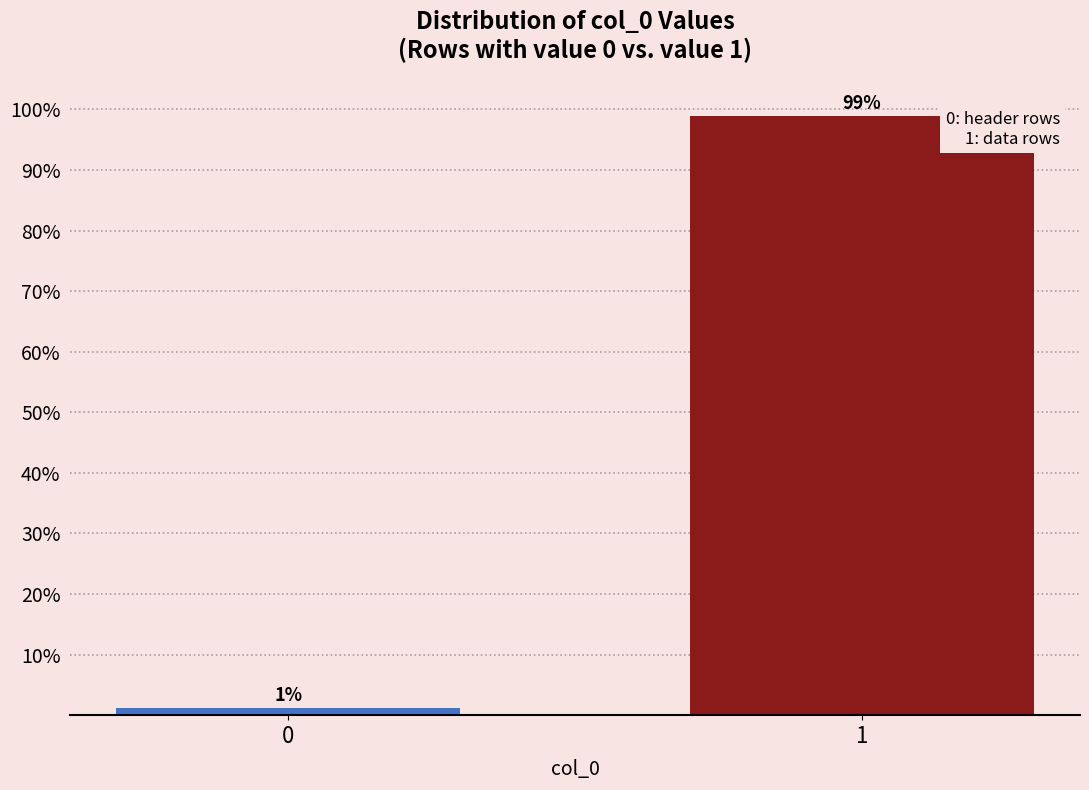

What value does the data have at 1?

98.9